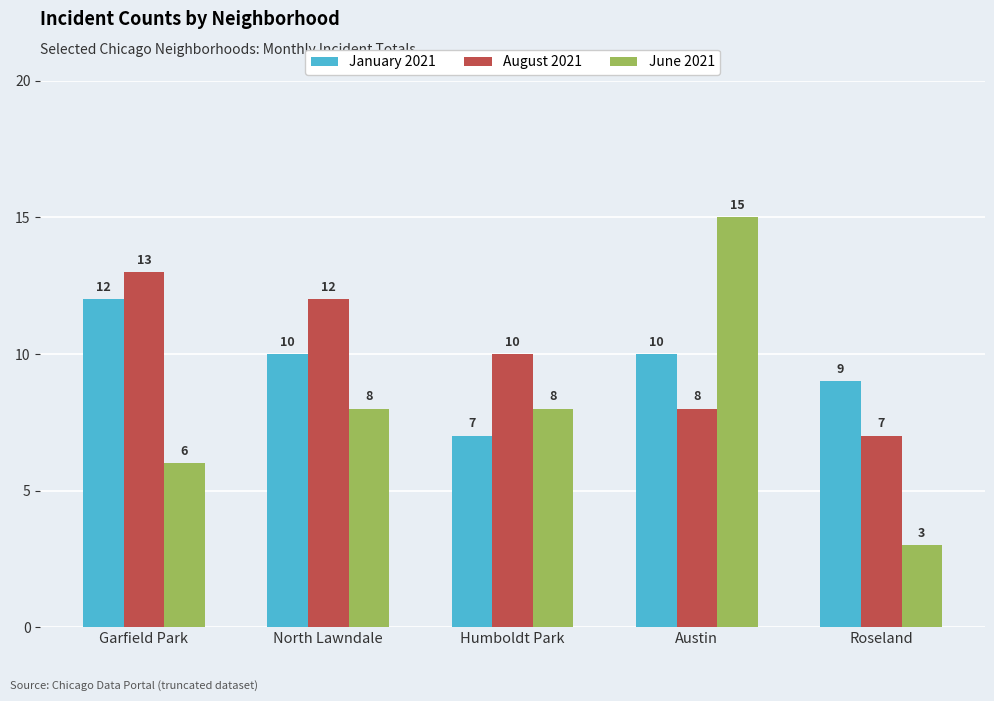

Reading left to right, what are all the values shown in this chart?

January 2021: 12	10	7	10	9
August 2021: 13	12	10	8	7
June 2021: 6	8	8	15	3